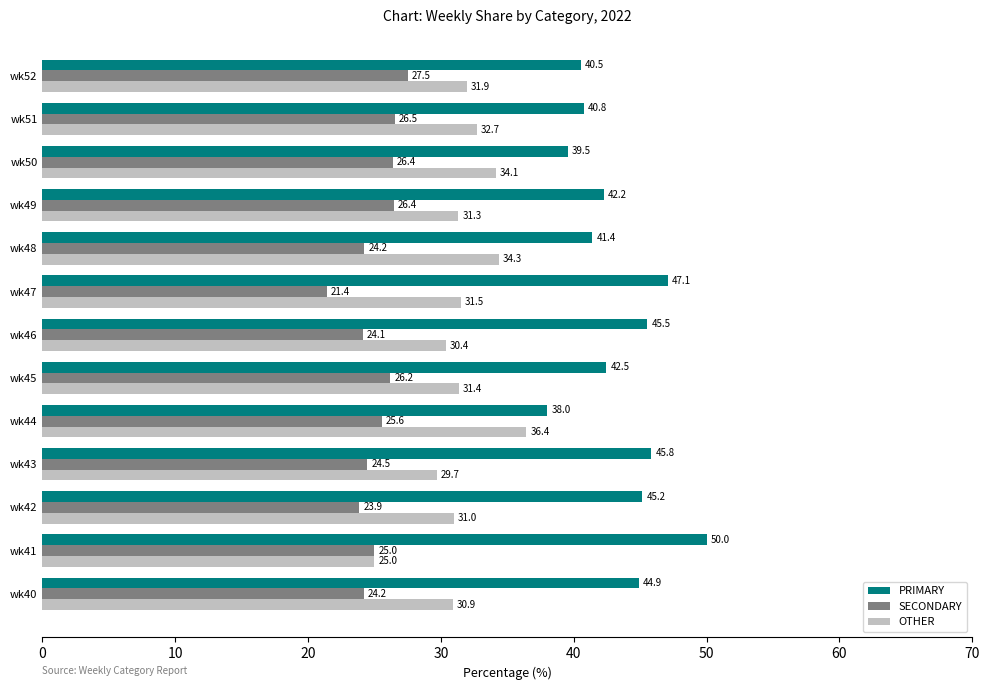

What is the minimum value for PRIMARY?

38.0